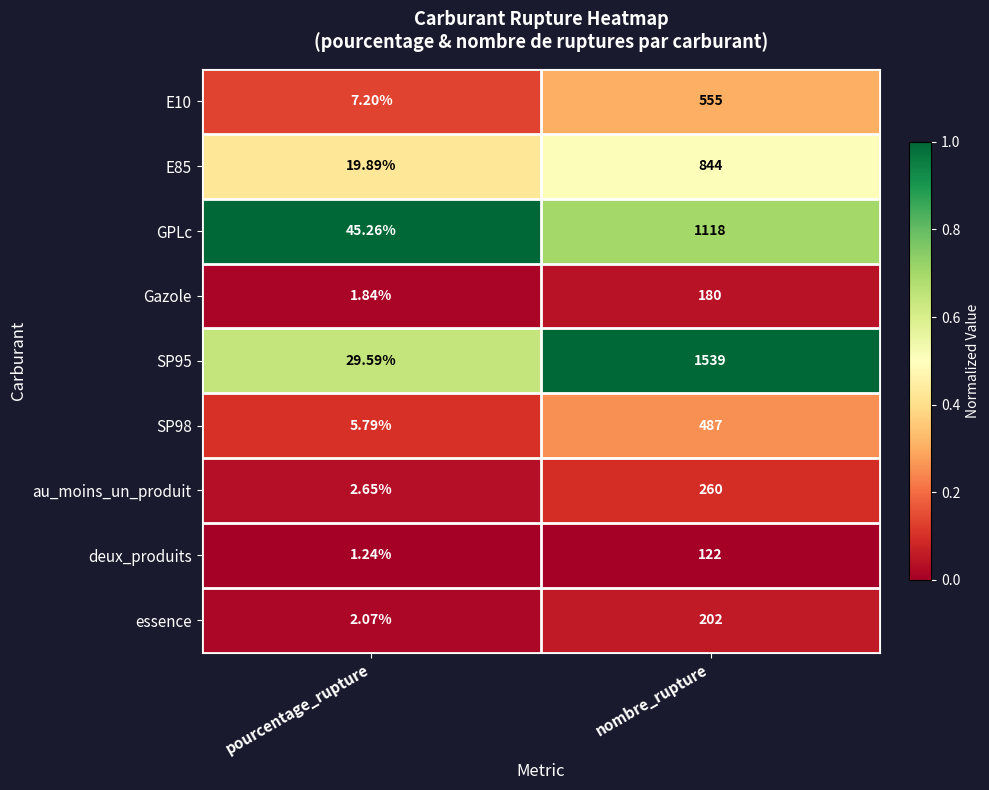

At which category does the chart reach its minimum across all series?

pourcentage_rupture